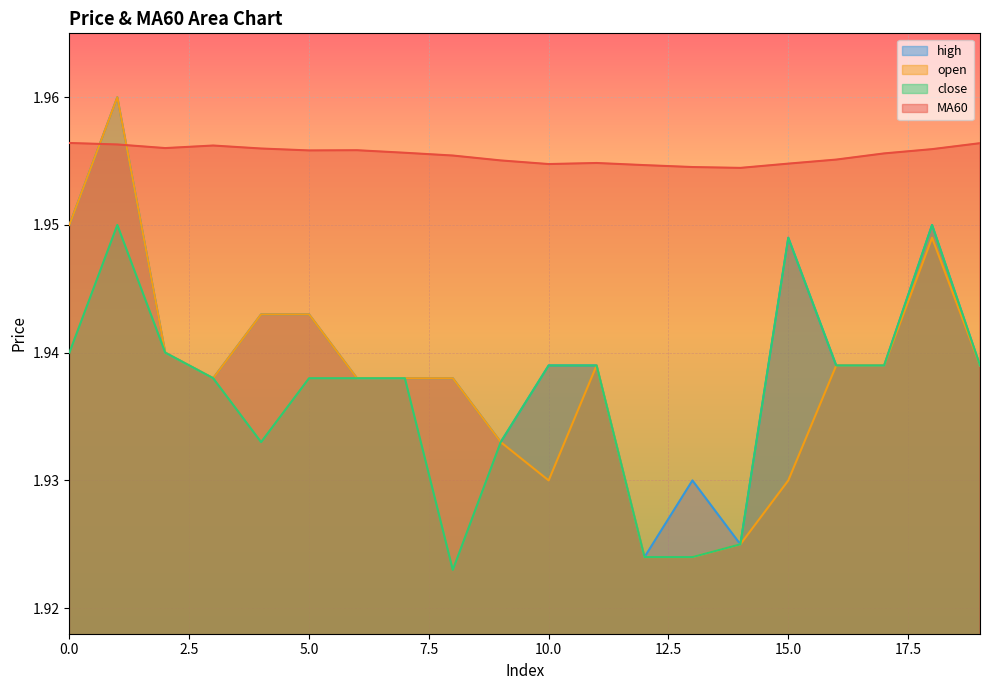

How many lines are shown in the chart?

4